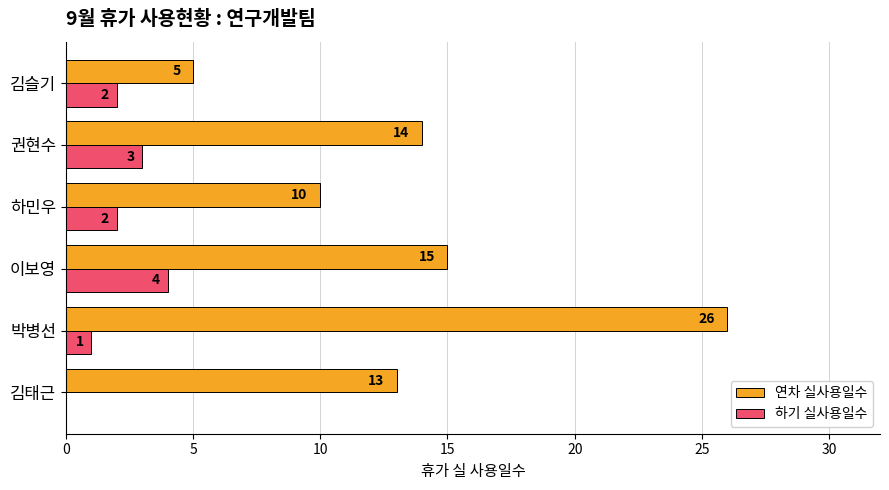

Which series changed the most between 김태근 and 하민우?

연차 실사용일수